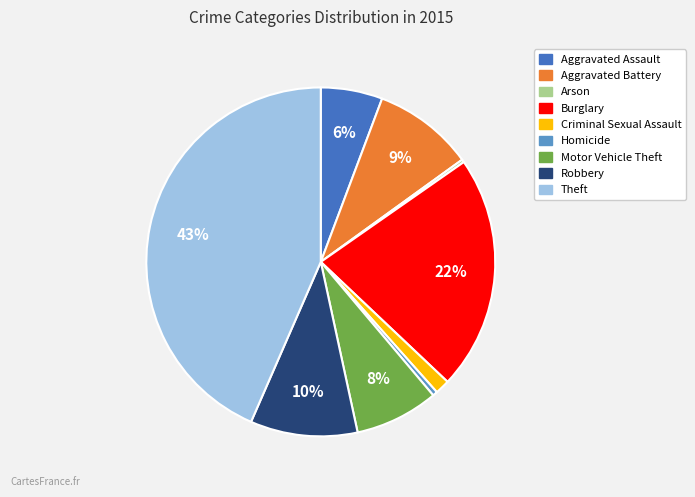

Which has a higher value, Burglary or Aggravated Assault?

Burglary